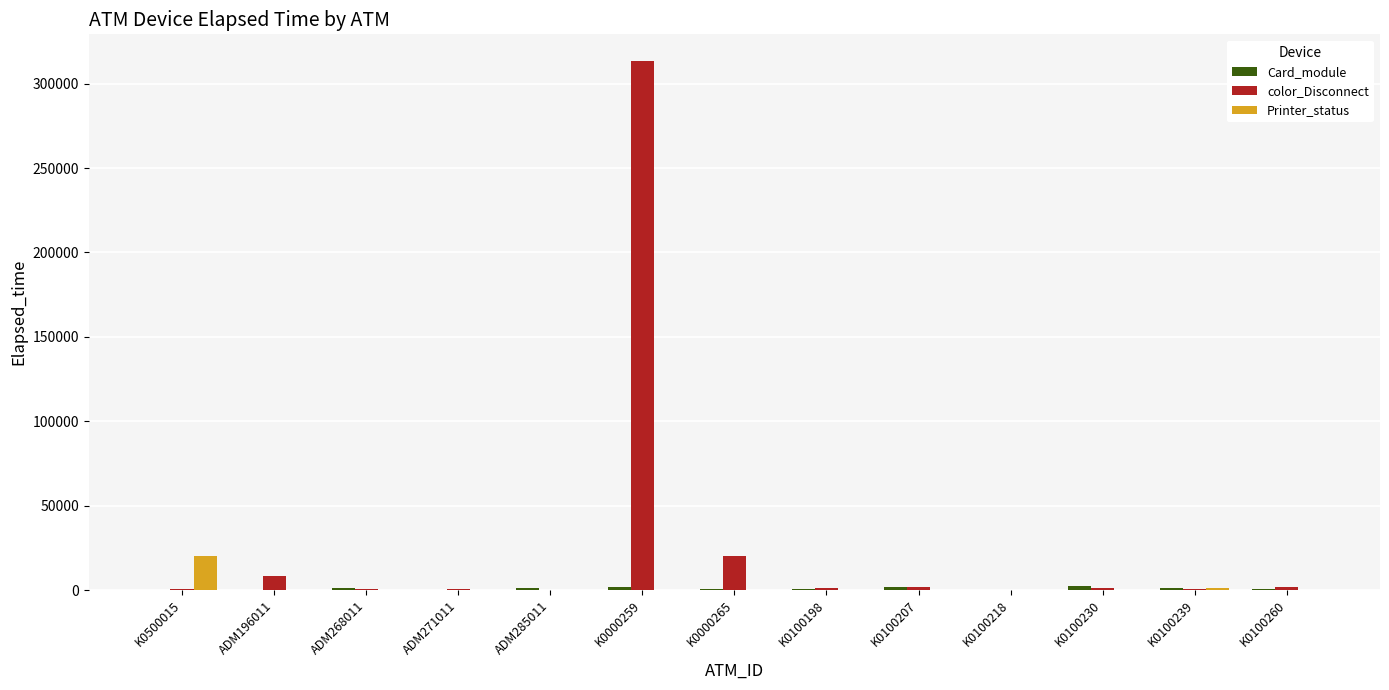

What is the difference between the color_Disconnect values at K0100218 and K0000265?

20085